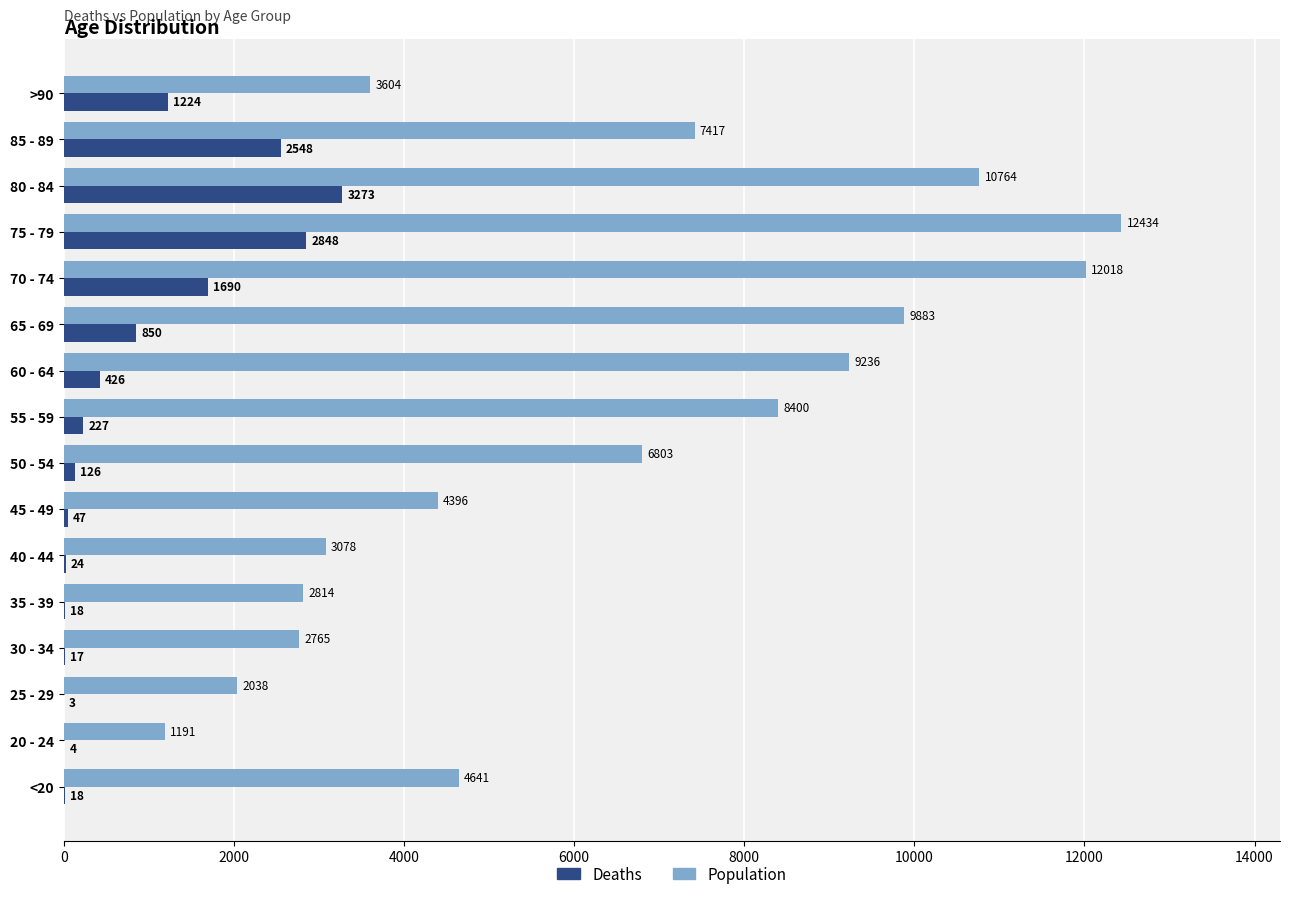

Is the value of Deaths at 35 - 39 greater than the value of Population at 20 - 24?

No